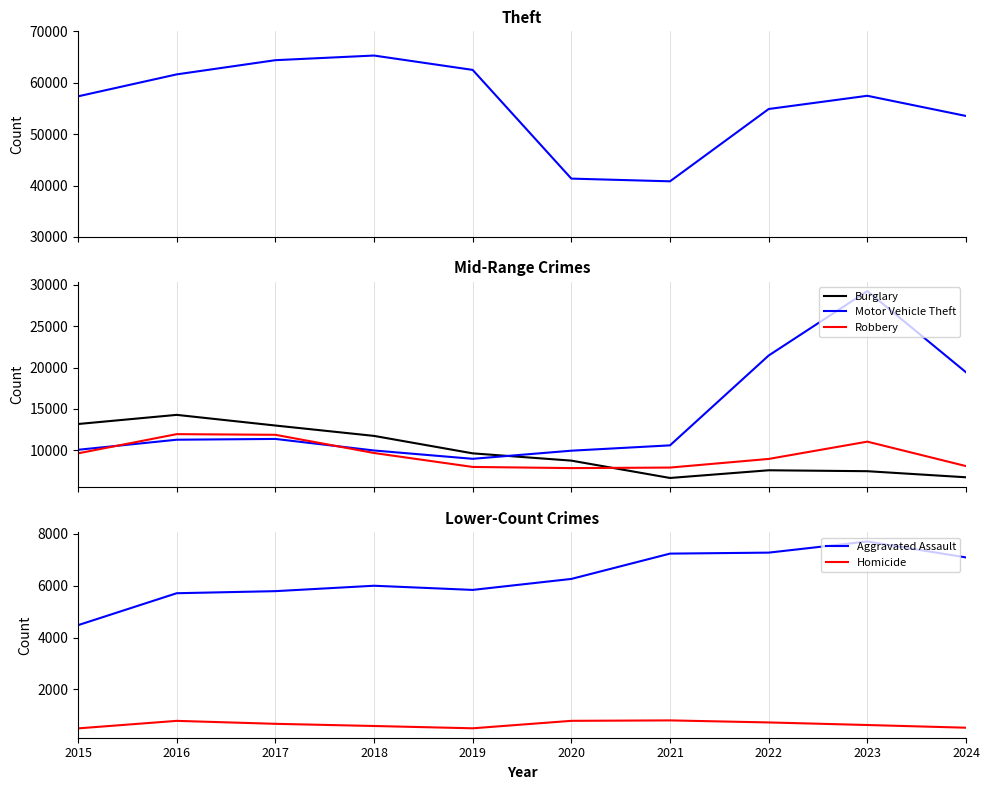

True or false: Aggravated Assault and Homicide intersect in this chart.

False